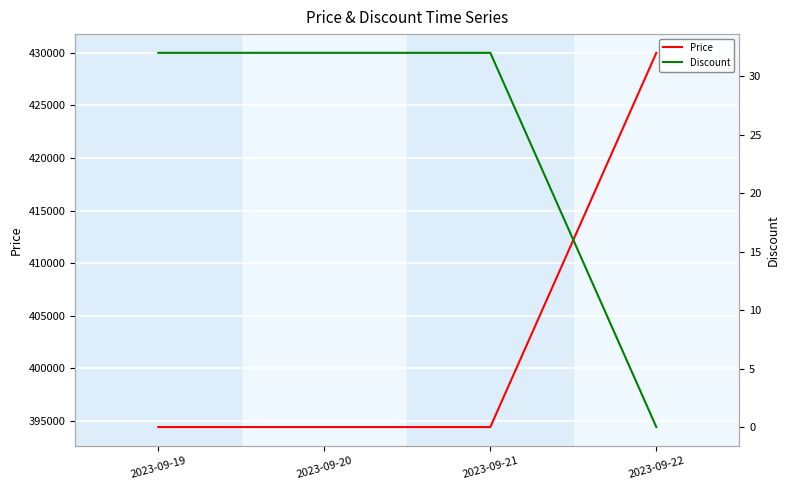

What is the value of the Price point at the 1st from the left?

394400